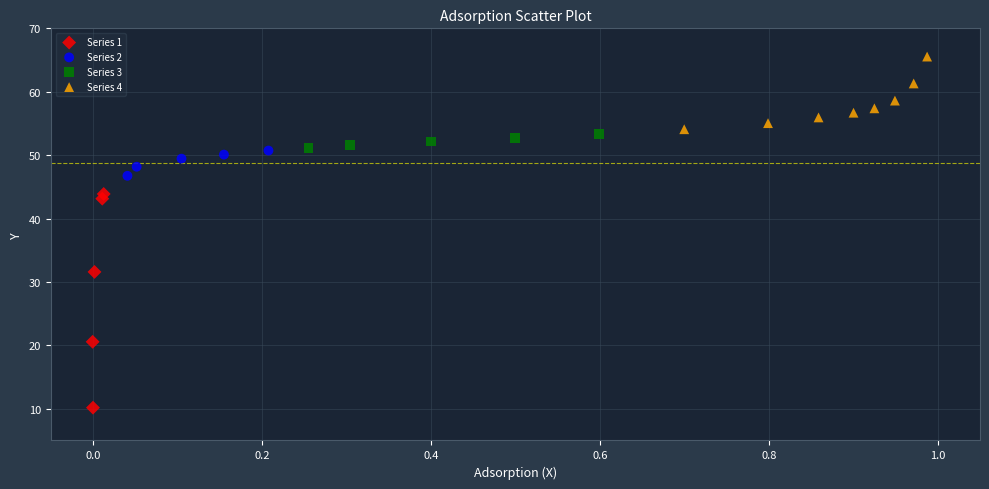

Which series reaches the minimum Y coordinate?

Series 1